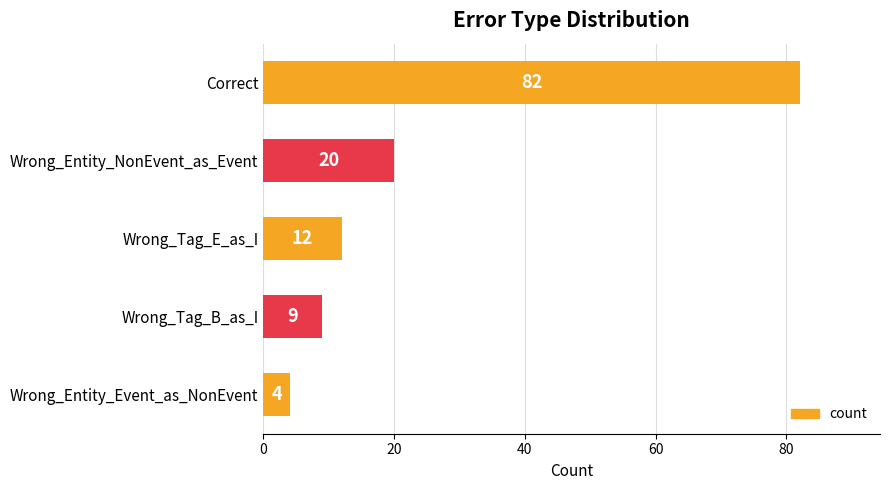

Reading top to bottom, list all the values displayed in this chart.

82	20	12	9	4